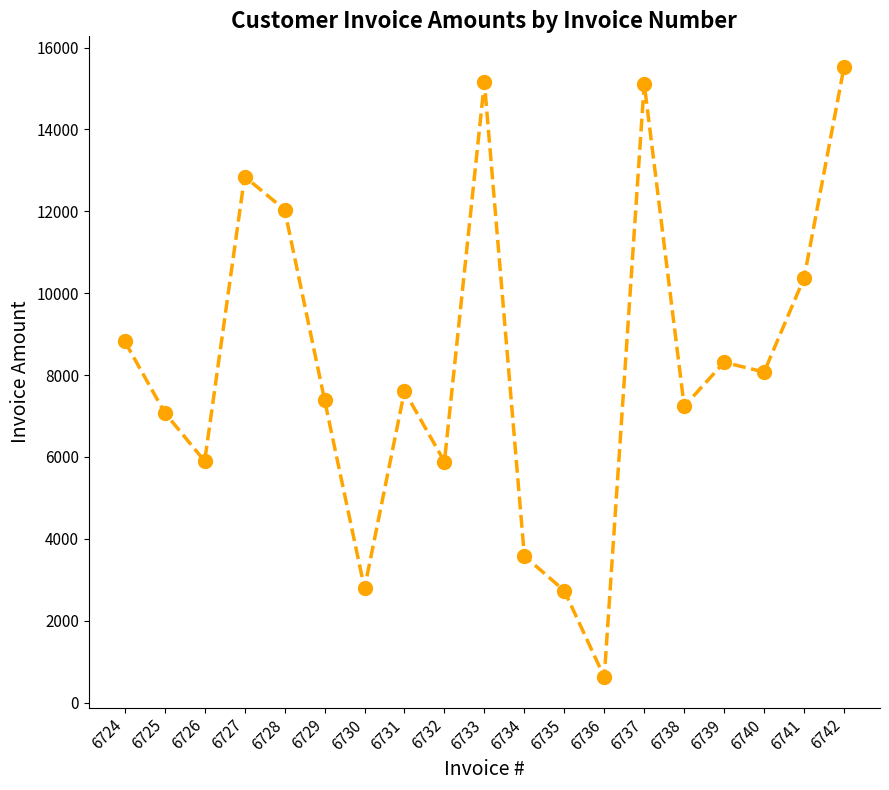

Count the number of categories in the chart.

19